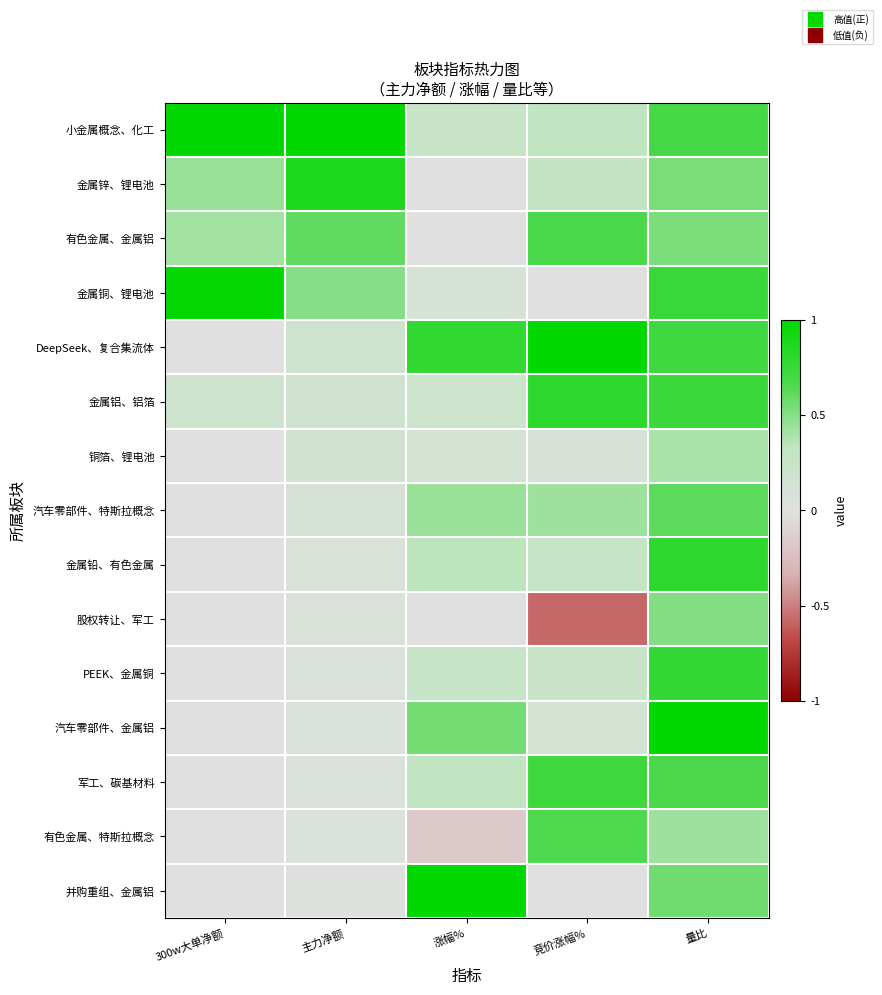

How many series are shown in this chart?

15